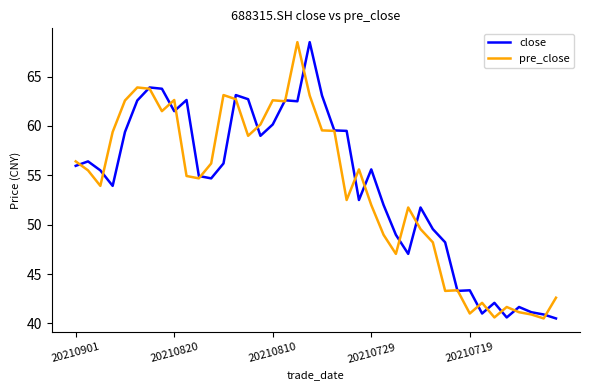

What is the lowest value of the close series?

40.5